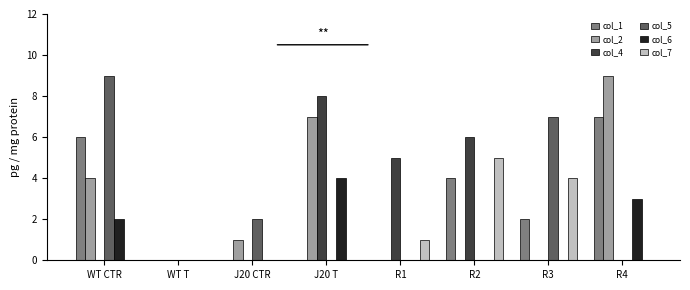

What is the greatest value displayed?

9